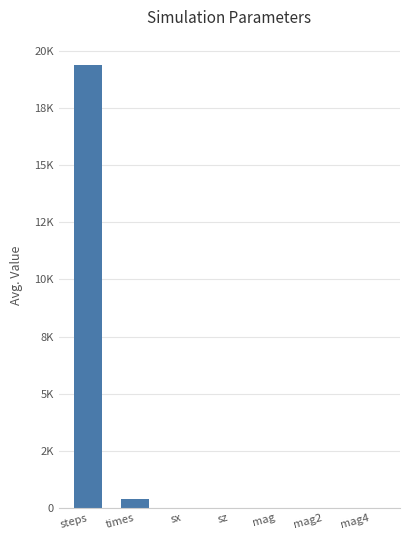

Read the value at mag2.

1.0